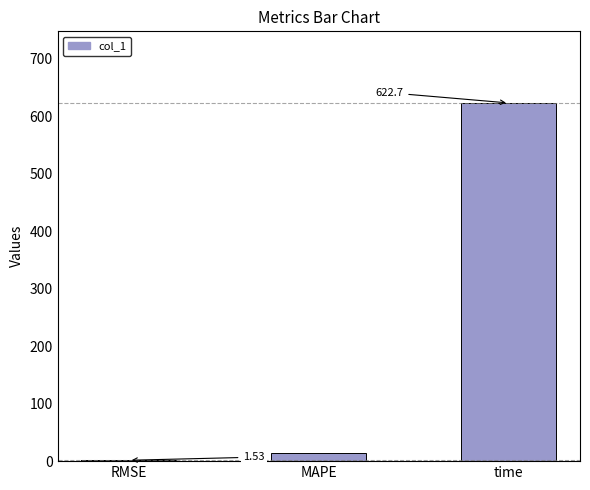

Between RMSE and MAPE, which is larger?

MAPE